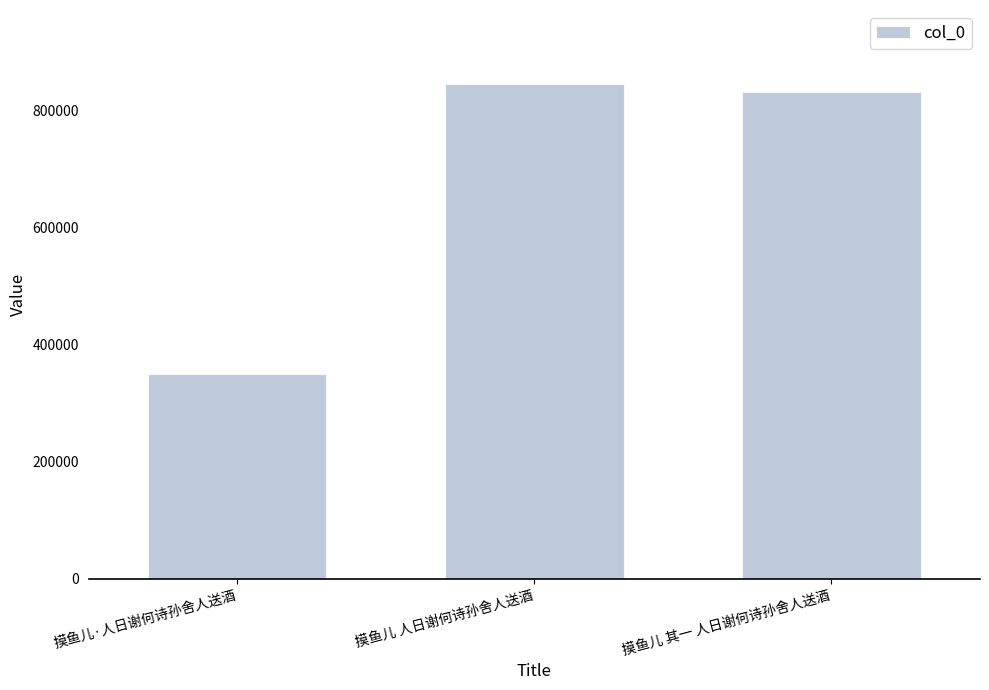

How many data points are less than 830916?

1